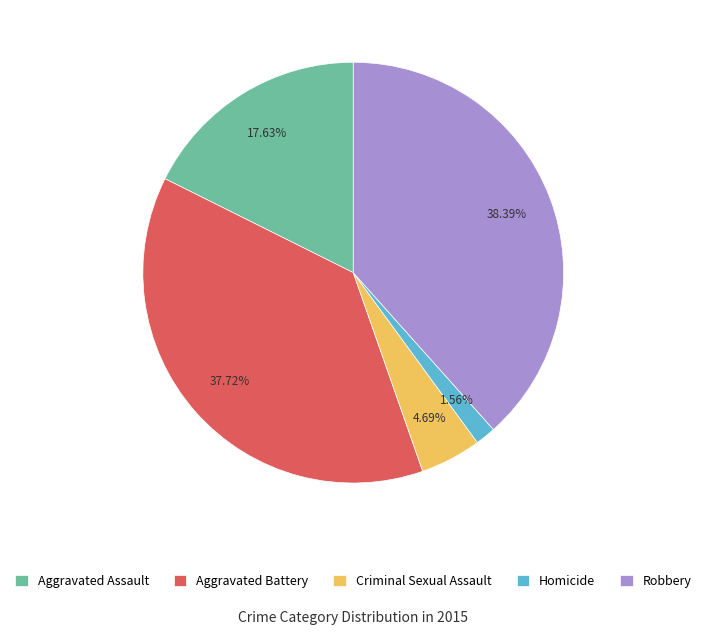

What portion of the pie excludes Aggravated Battery?

62.3%